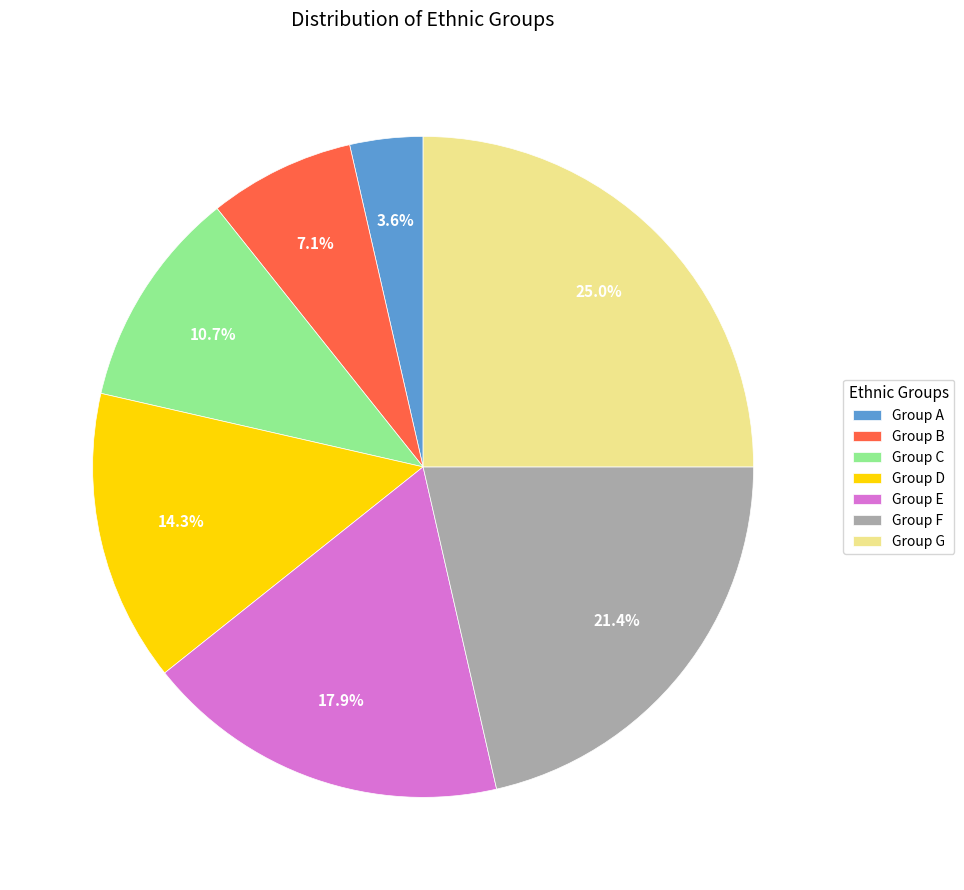

To the nearest percent, what percentage of the pie is Group G?

25%